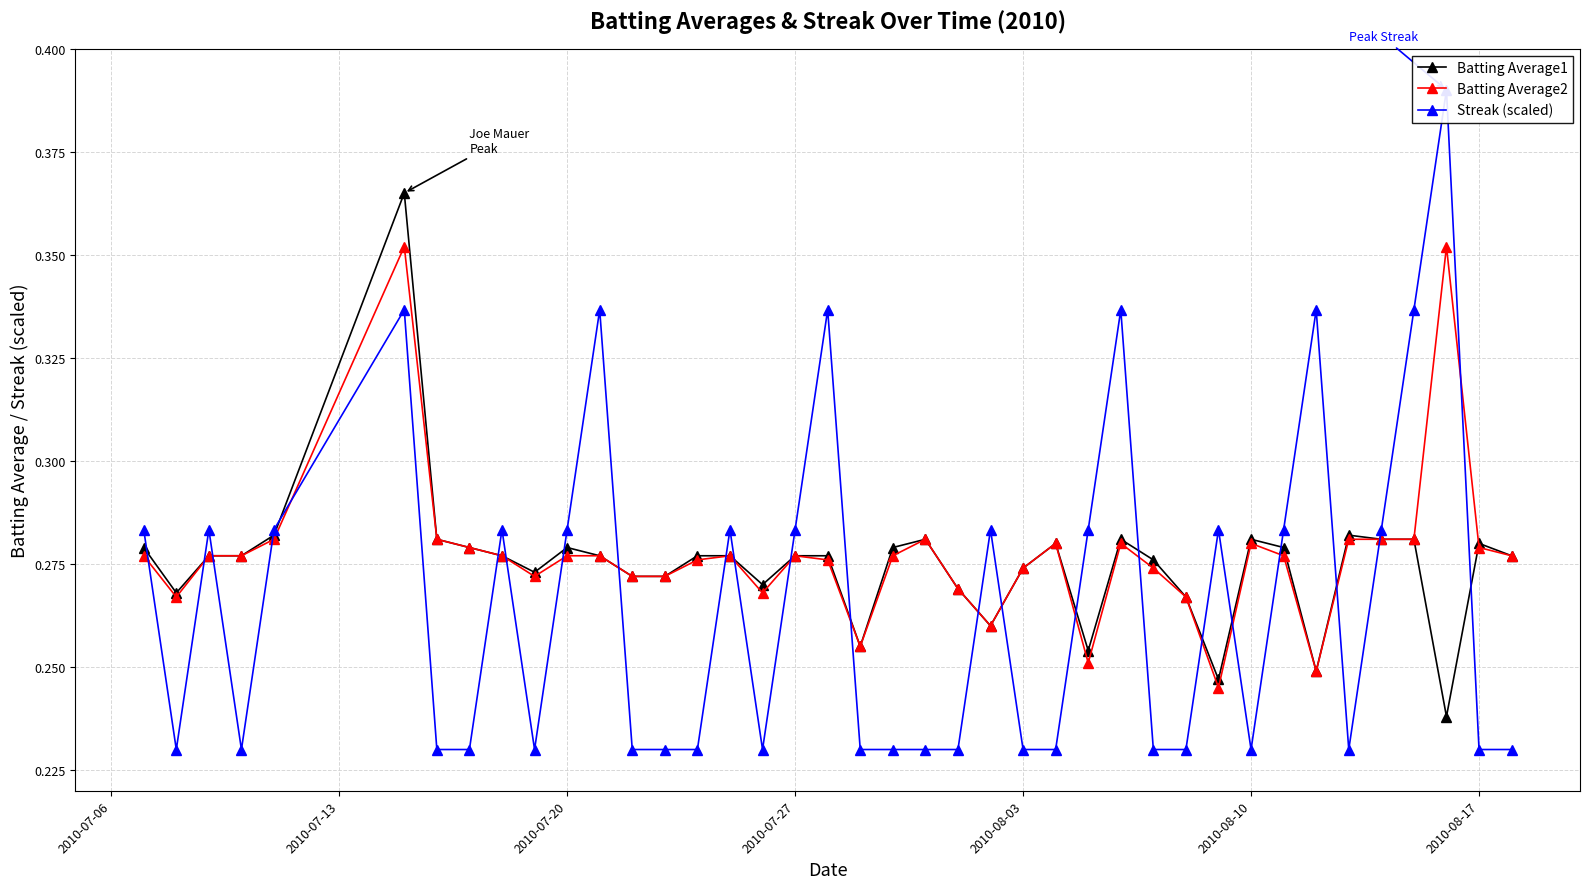

Which series has the largest range (max minus min)?

Streak (scaled)